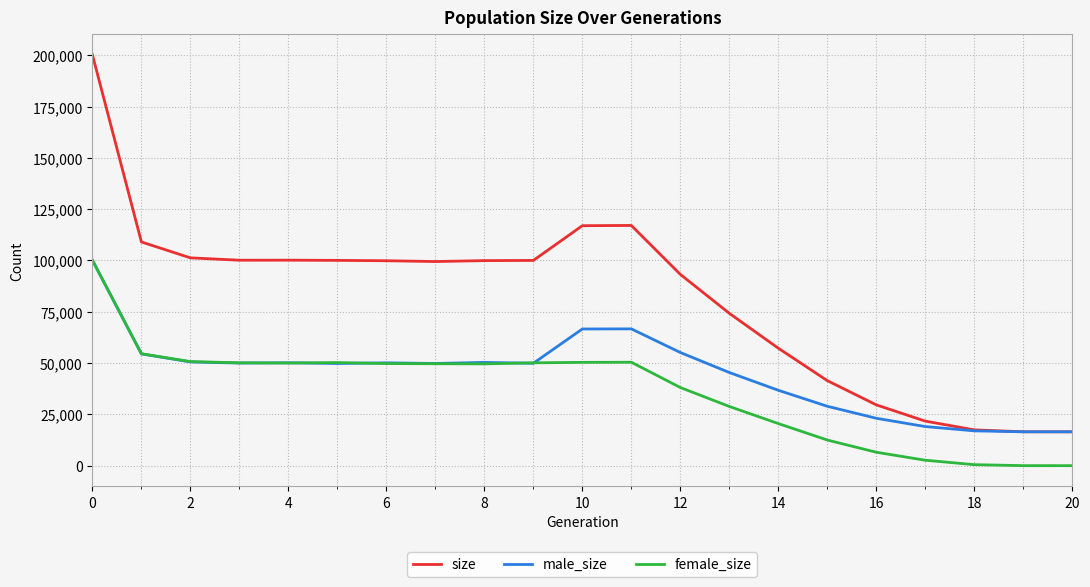

Rank the series by their average value, from lowest to highest.

female_size, male_size, size